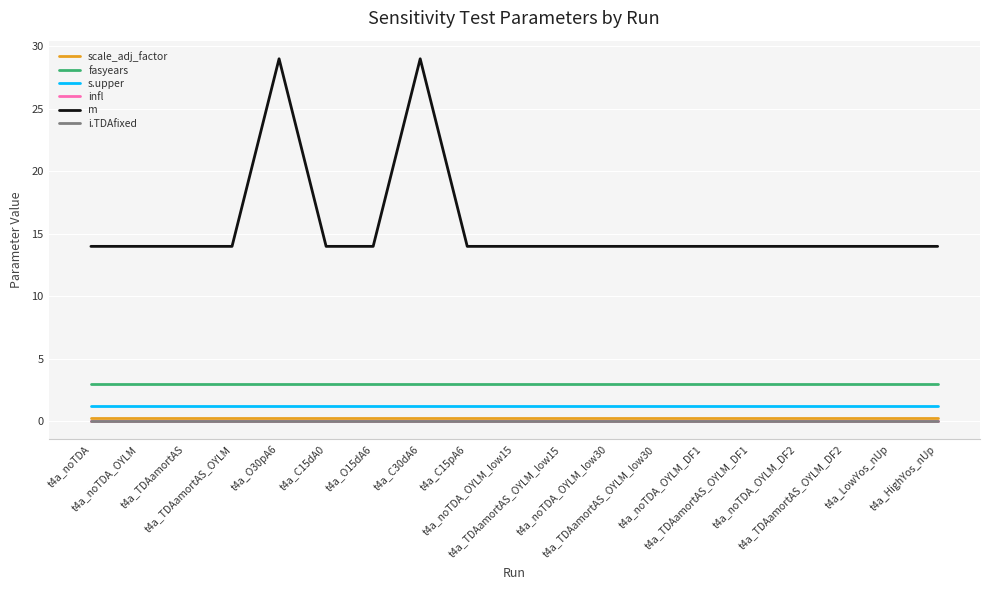

What is the sum of all s.upper values?

22.8